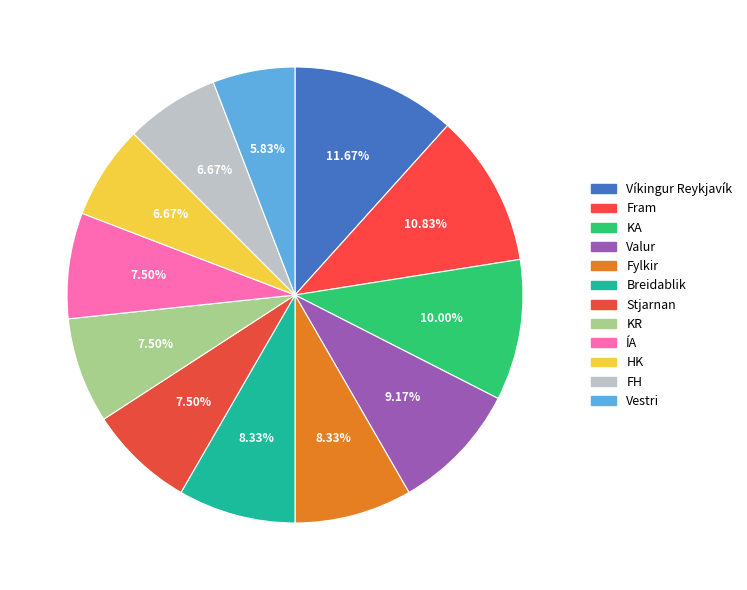

The HK slice represents 7% of the pie. True or false?

True